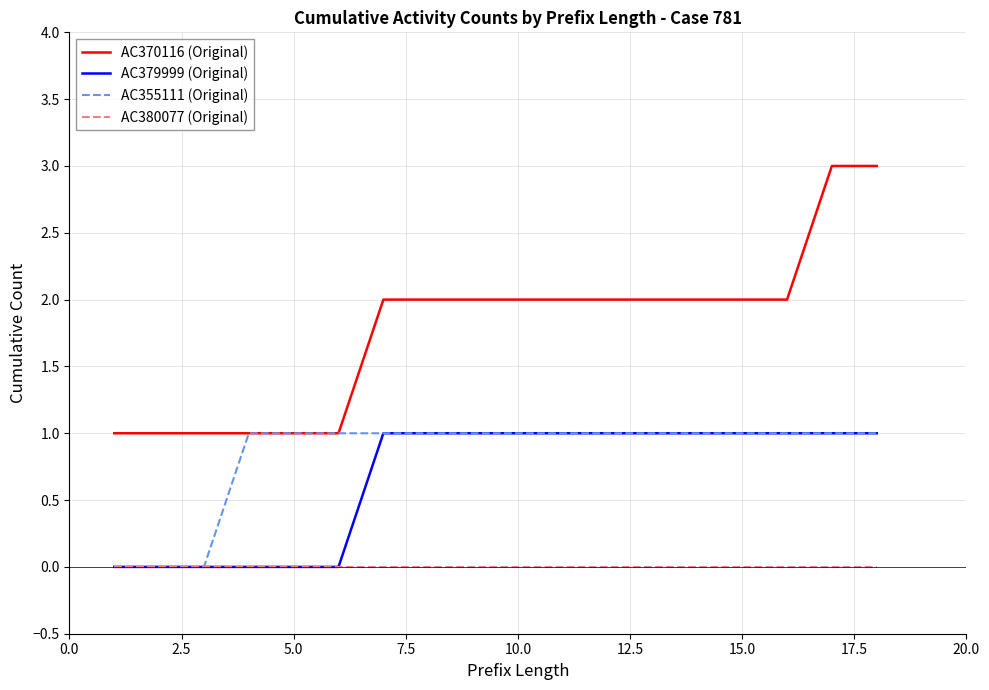

True or false: AC379999 (Original) and AC370116 (Original) cross at least once.

False